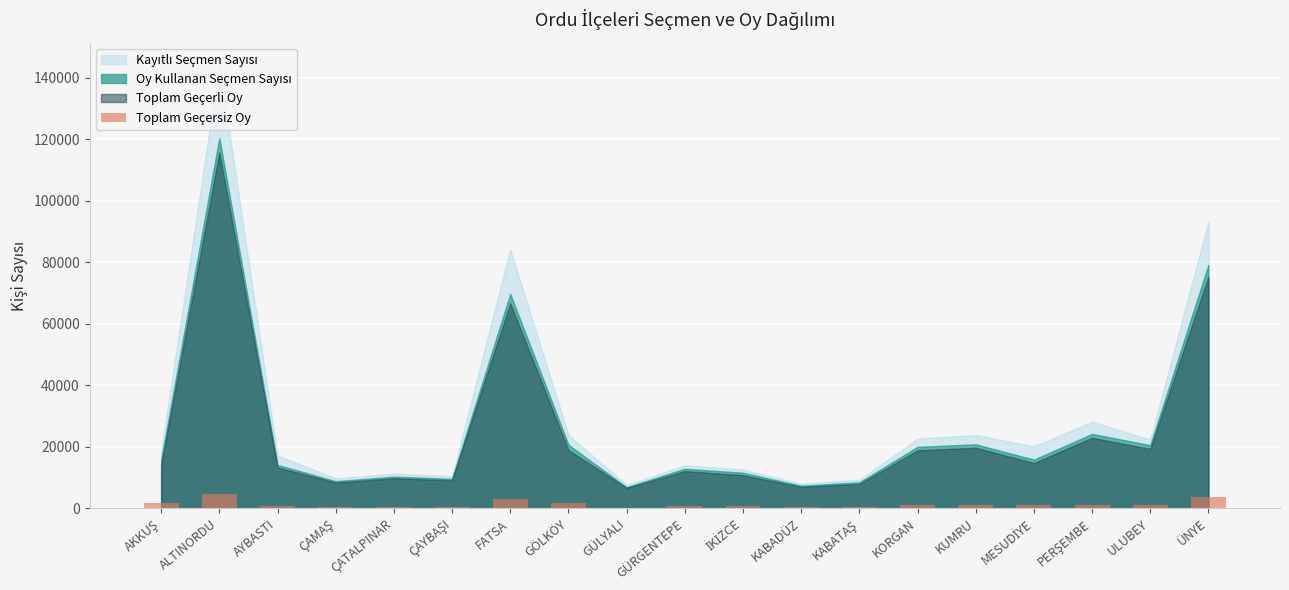

What is the maximum value shown in the chart?

4658